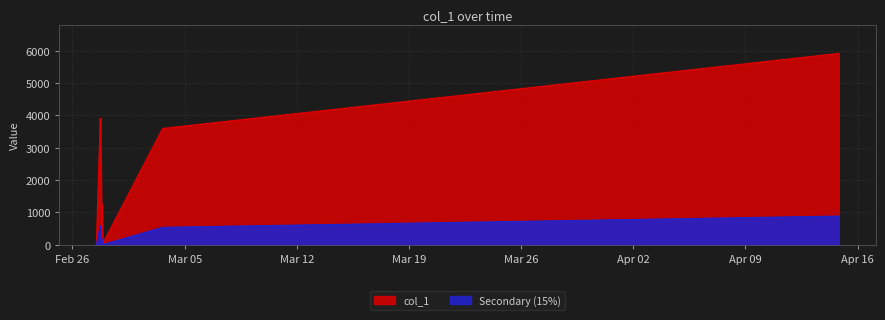

Where is the first local maximum?

2019-02-27 17:39:47